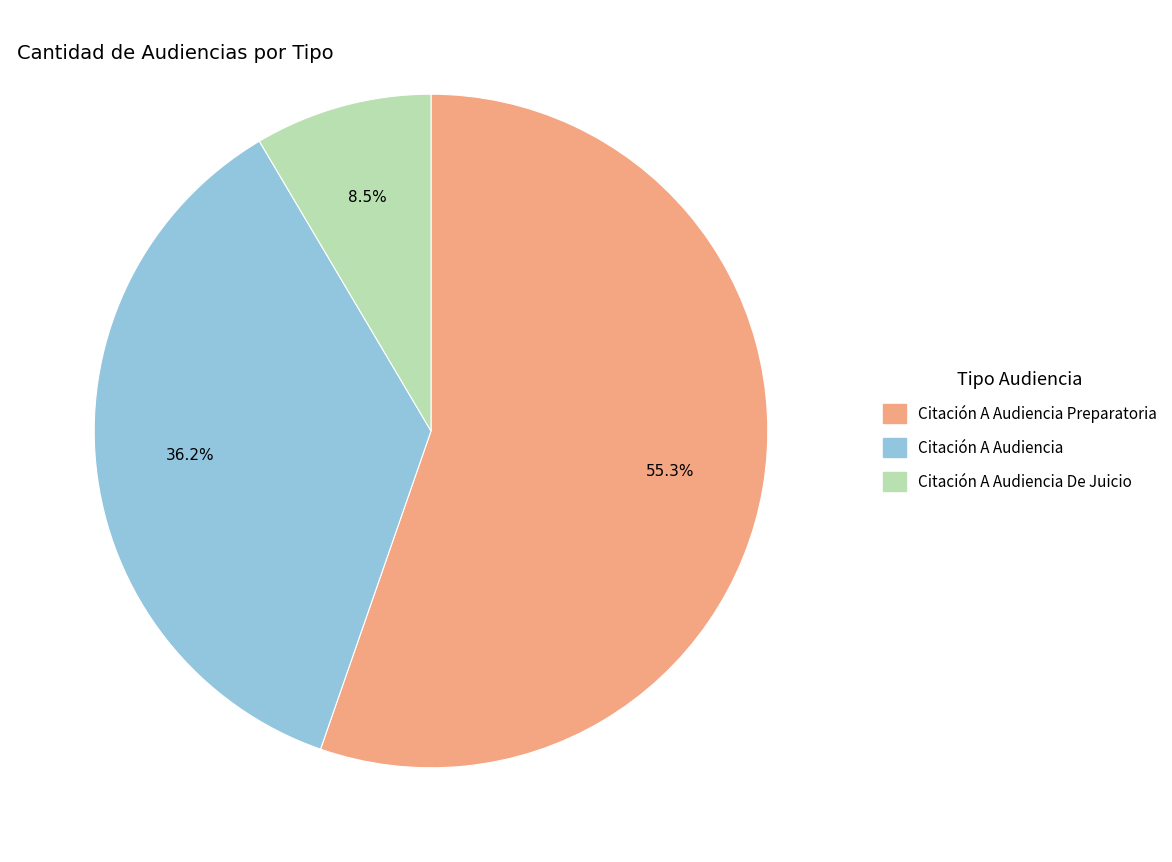

Is there any slice that represents more than half of the pie?

Yes